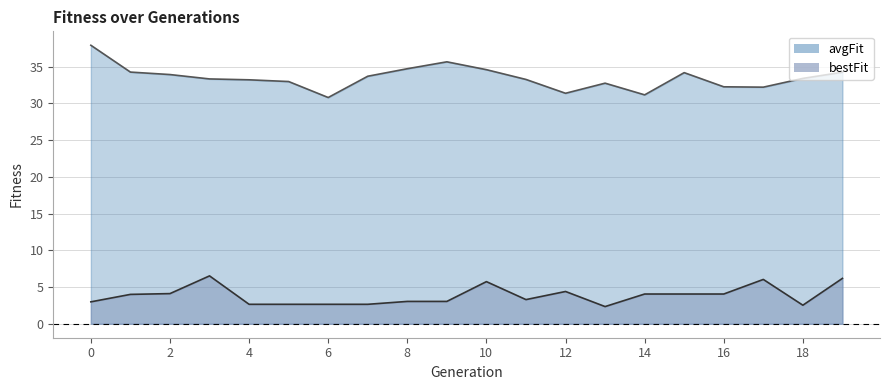

What are all the series names shown in the legend?

avgFit, bestFit